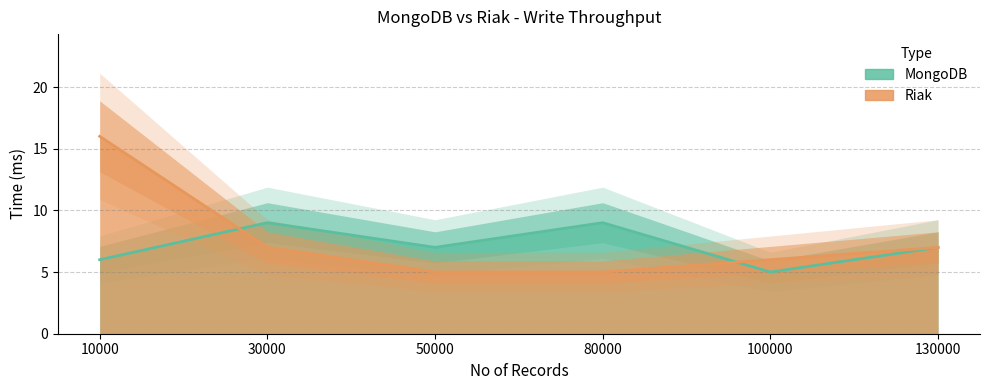

At how many categories does at least one series exceed 9?

1